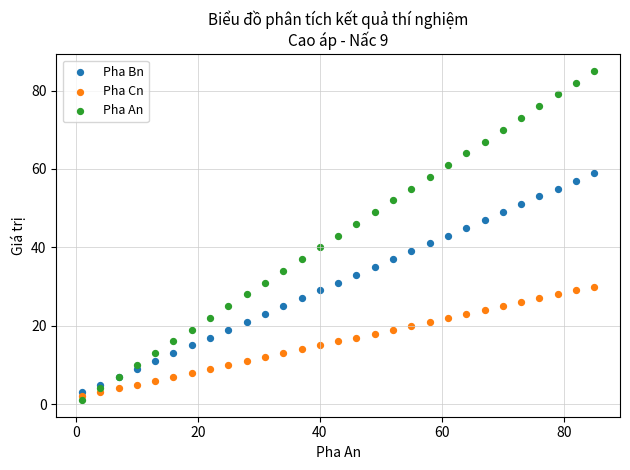

What is the X range (max minus min) for the scatter plot?

84